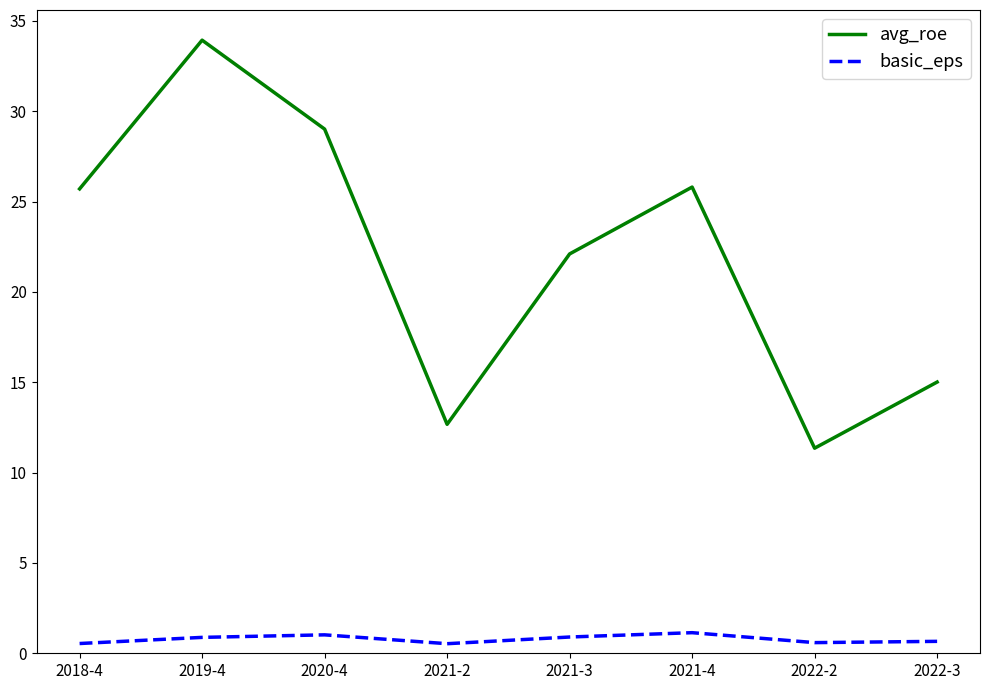

At how many categories does at least one series exceed 3?

8